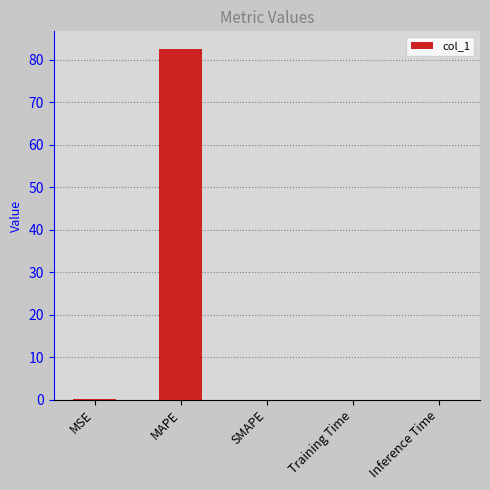

What is the maximum value shown in the chart?

82.6